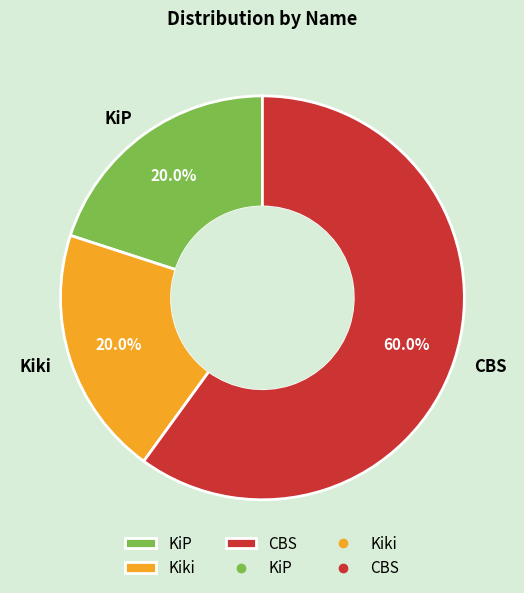

Approximately how many times larger is the value at CBS compared to Kiki?

3.0